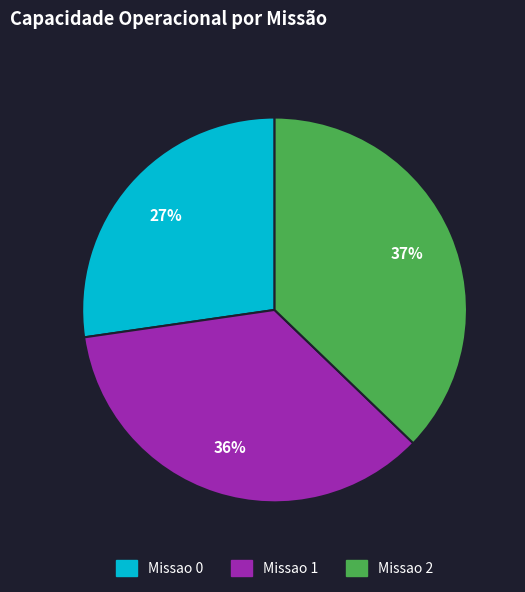

Is it true that Missao 2 is 37% of the pie?

True